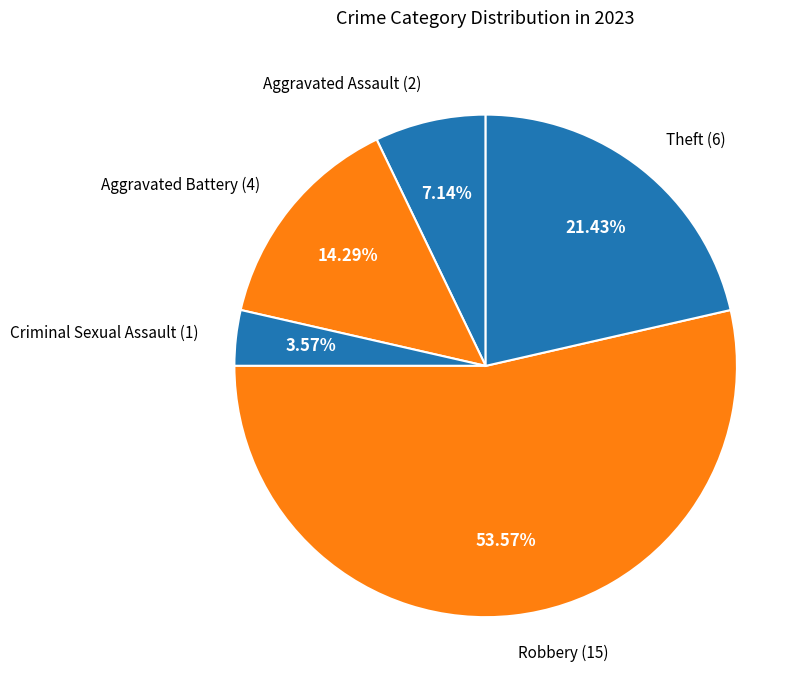

Does Criminal Sexual Assault account for over 50% of the chart?

No